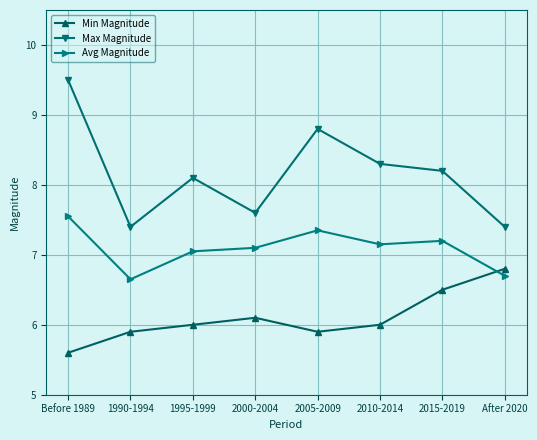

How many lines are shown in the chart?

3